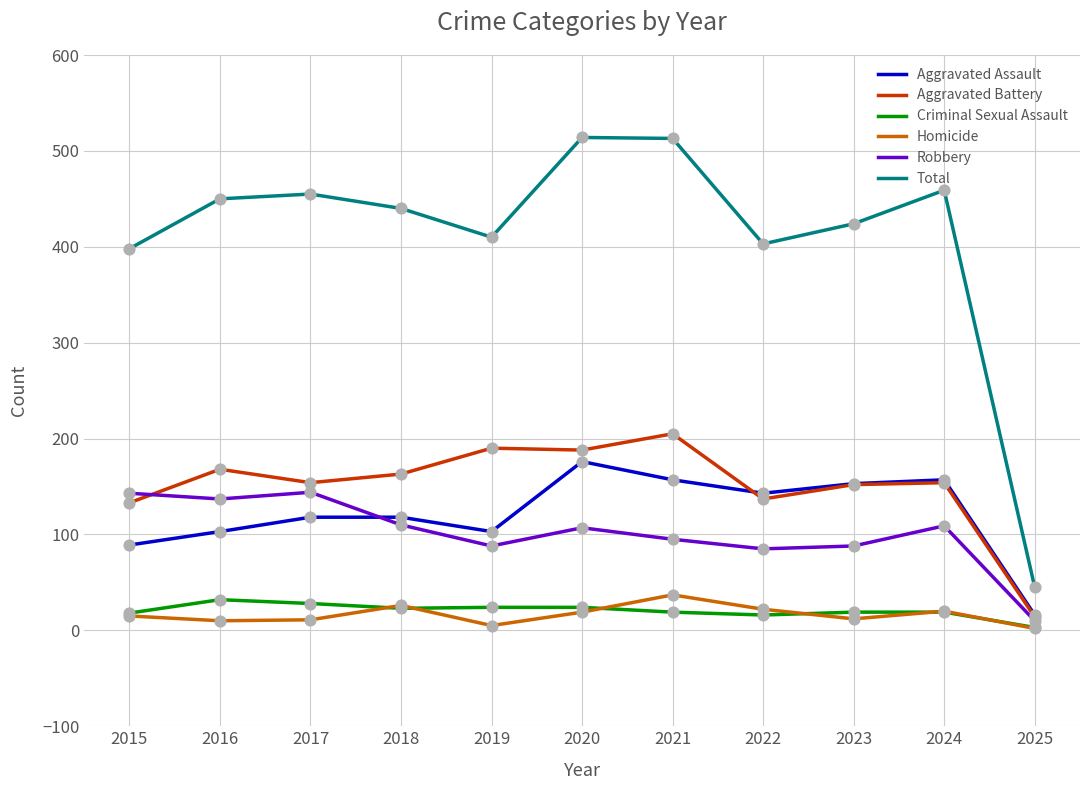

Which series has the widest spread of values?

Total